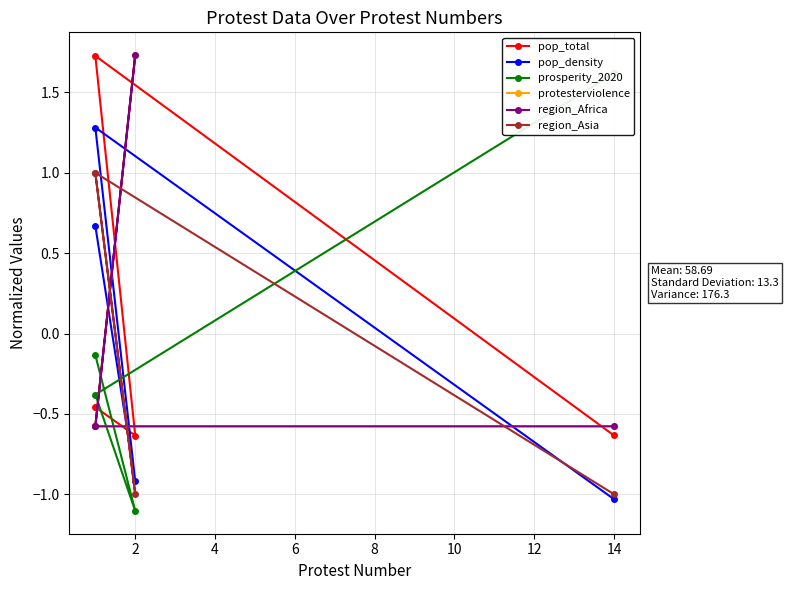

What is the spread (max minus min) of values at 14?

2.6